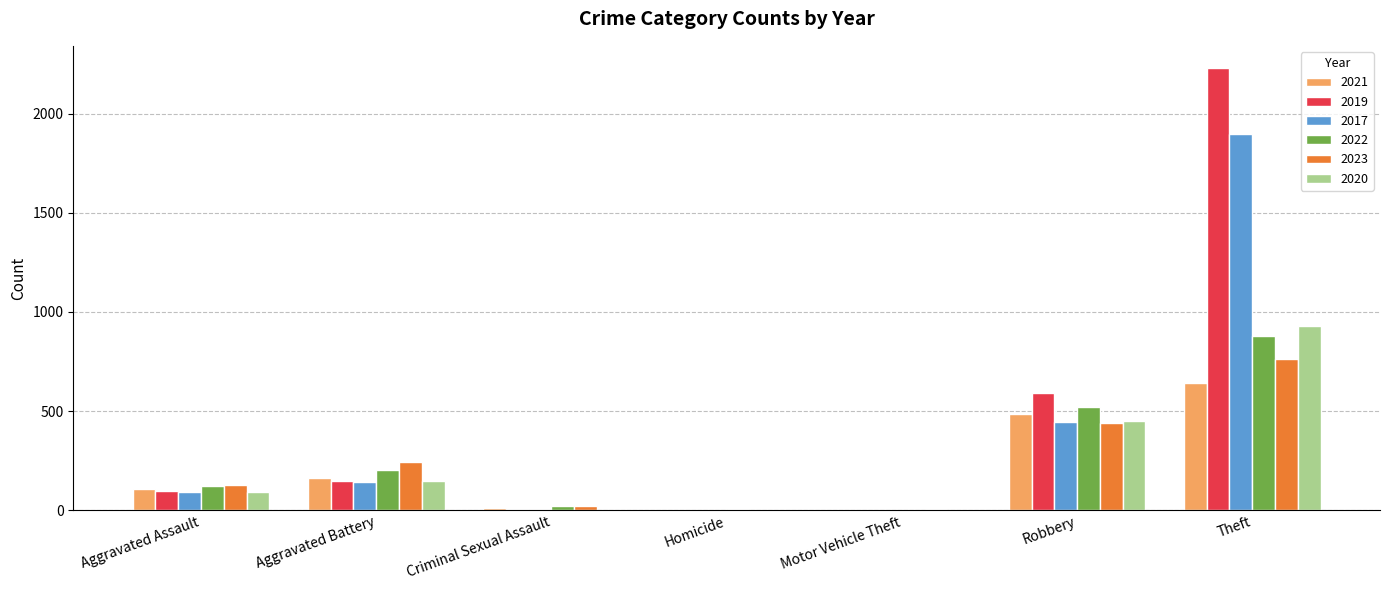

At which category is the sum across all series the highest?

Theft